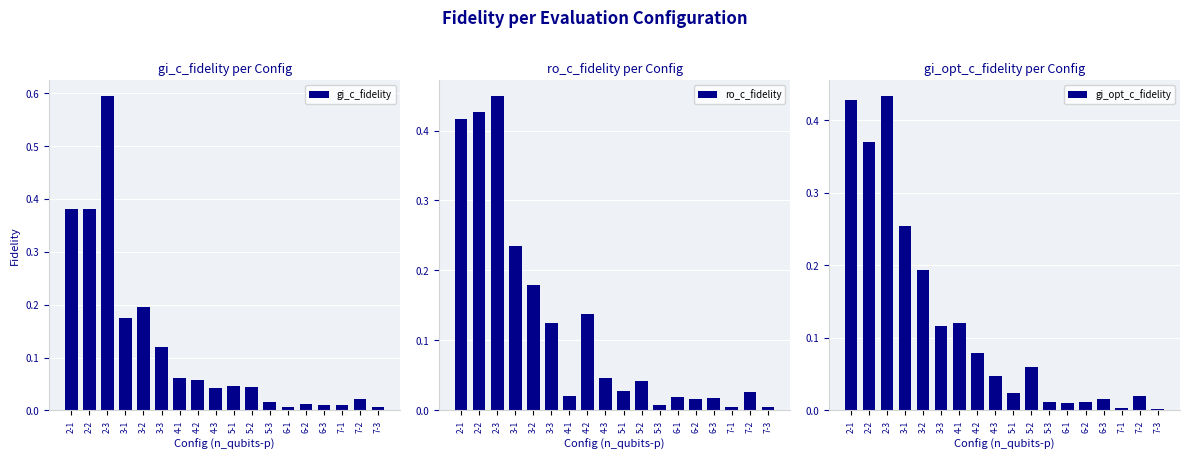

What is the sum of the gi_opt_c_fidelity values at 5-3 and 5-2?

0.1